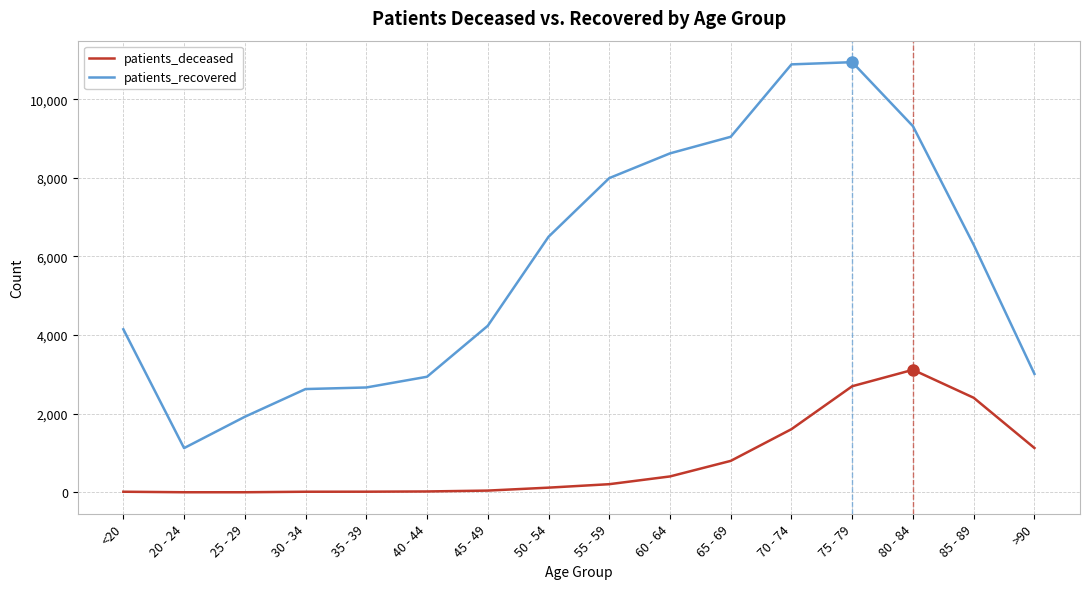

True or false: patients_recovered and patients_deceased cross at least once.

False